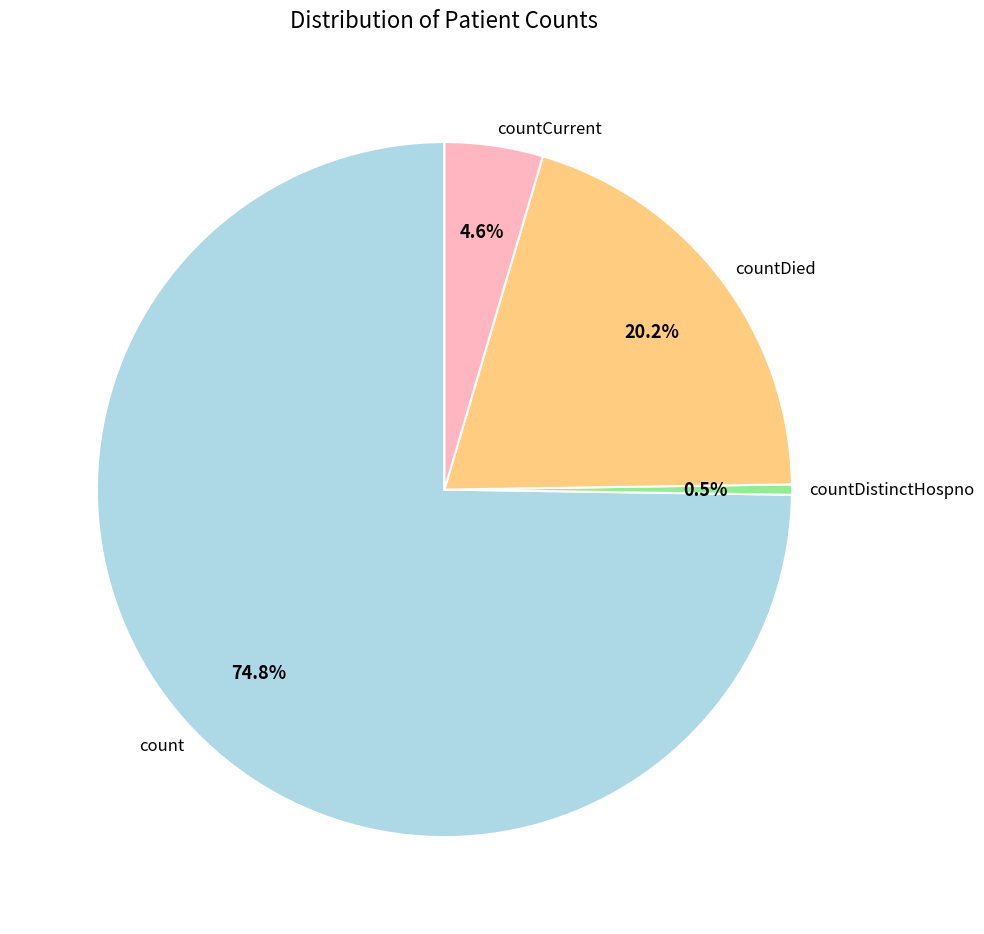

How much of the chart is everything except countDistinctHospno?

99.5%